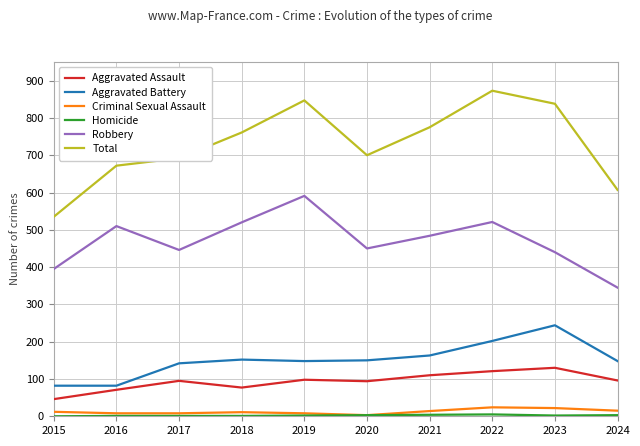

What is the sum of the Criminal Sexual Assault values at 2017 and 2016?

16